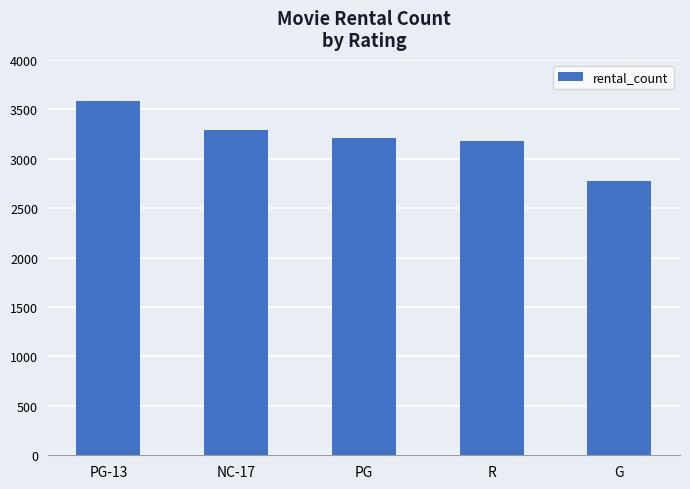

Count the number of data series in this chart.

1